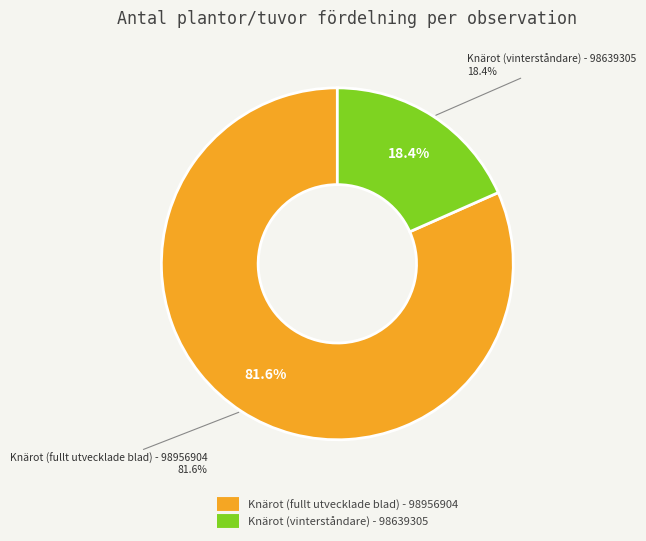

The Knärot (fullt utvecklade blad) - 98956904 slice represents 68% of the pie. True or false?

False